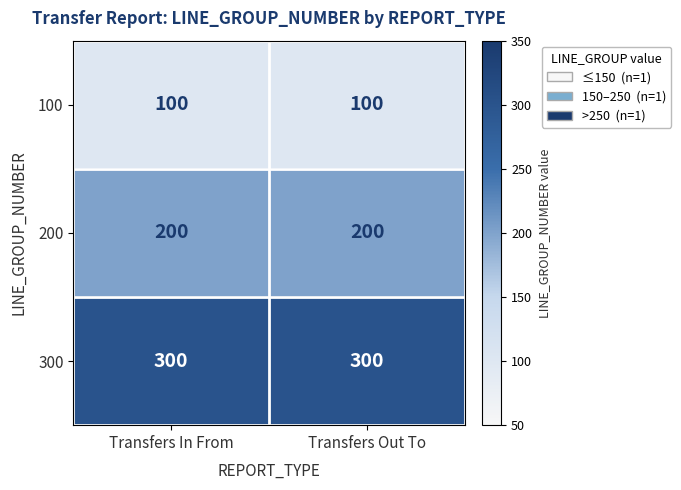

At how many categories does at least one series exceed 242?

2